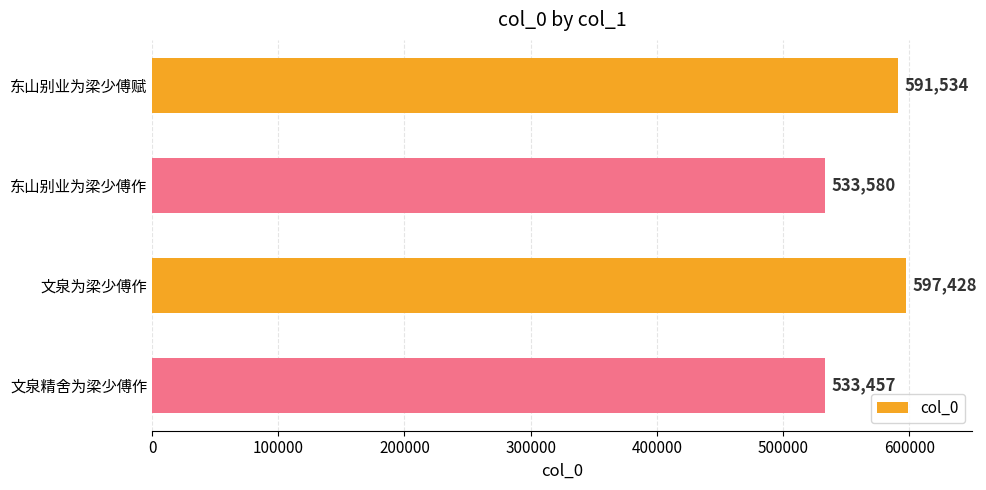

Reading bottom to top, list all the values displayed in this chart.

533457	597428	533580	591534